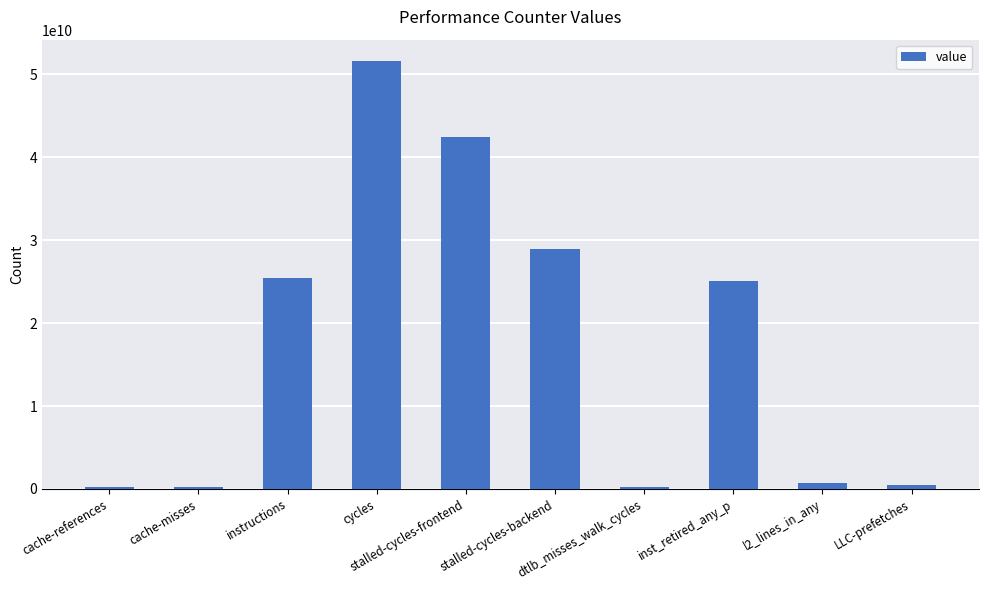

What is the maximum value shown in the chart?

51606499833